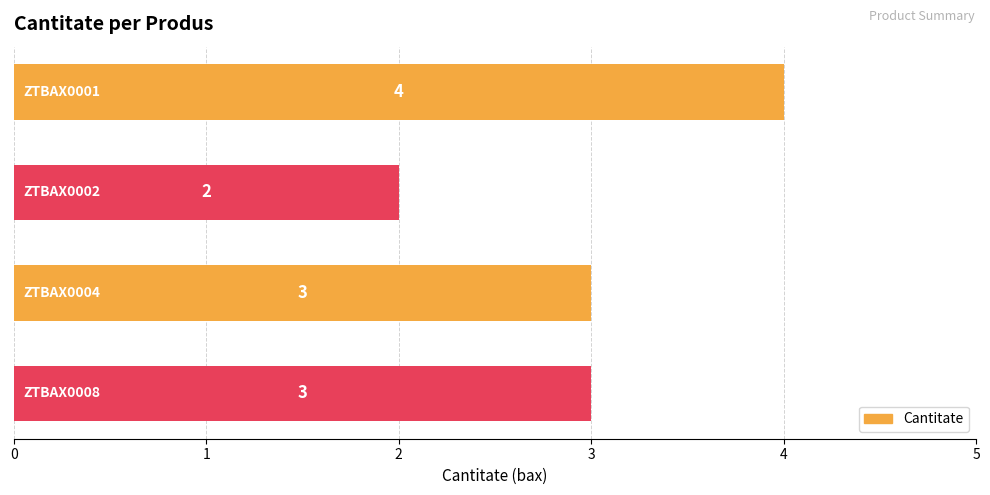

What is the greatest value displayed?

4